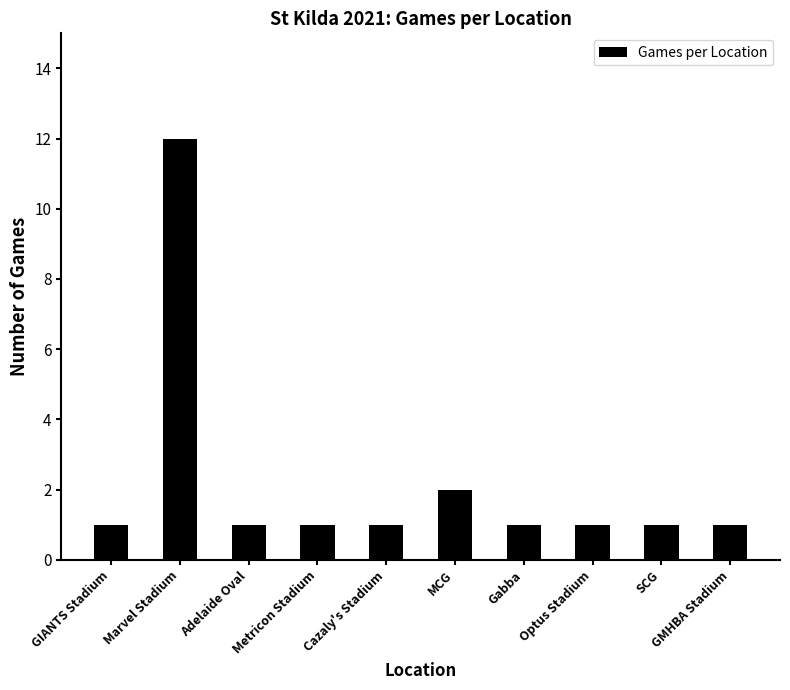

Reading left to right, transcribe all the data shown in this chart.

1	12	1	1	1	2	1	1	1	1